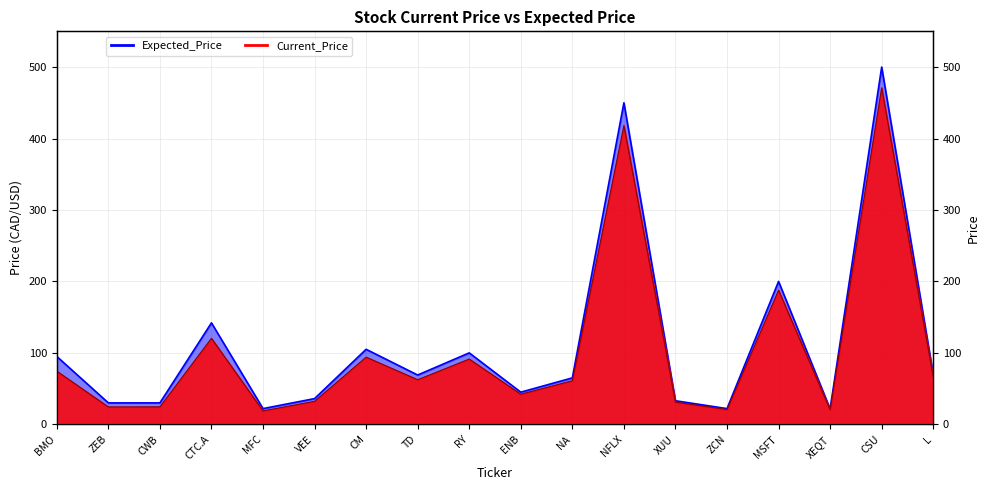

True or false: Expected_Price and Current_Price cross at least once.

False